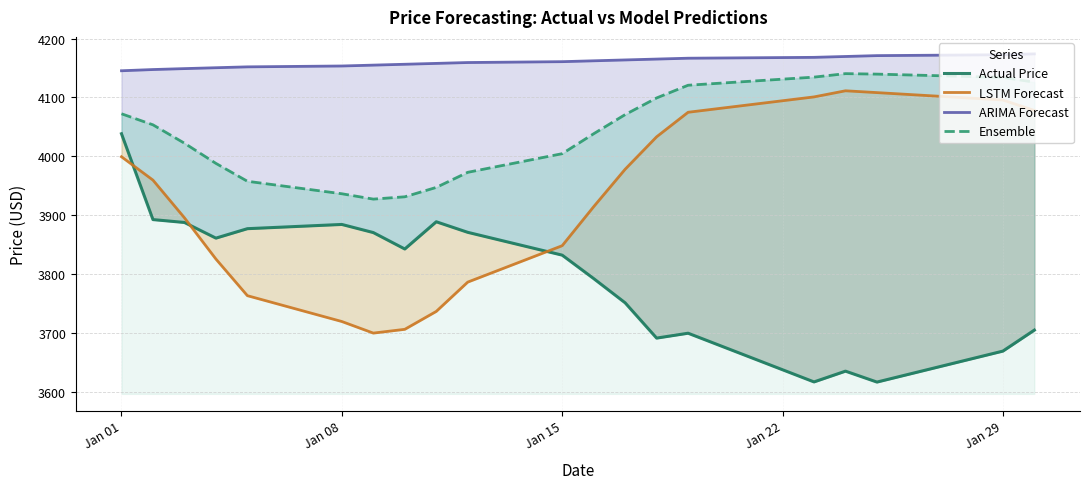

What are all the series names shown in the legend?

Actual Price, LSTM Forecast, ARIMA Forecast, Ensemble